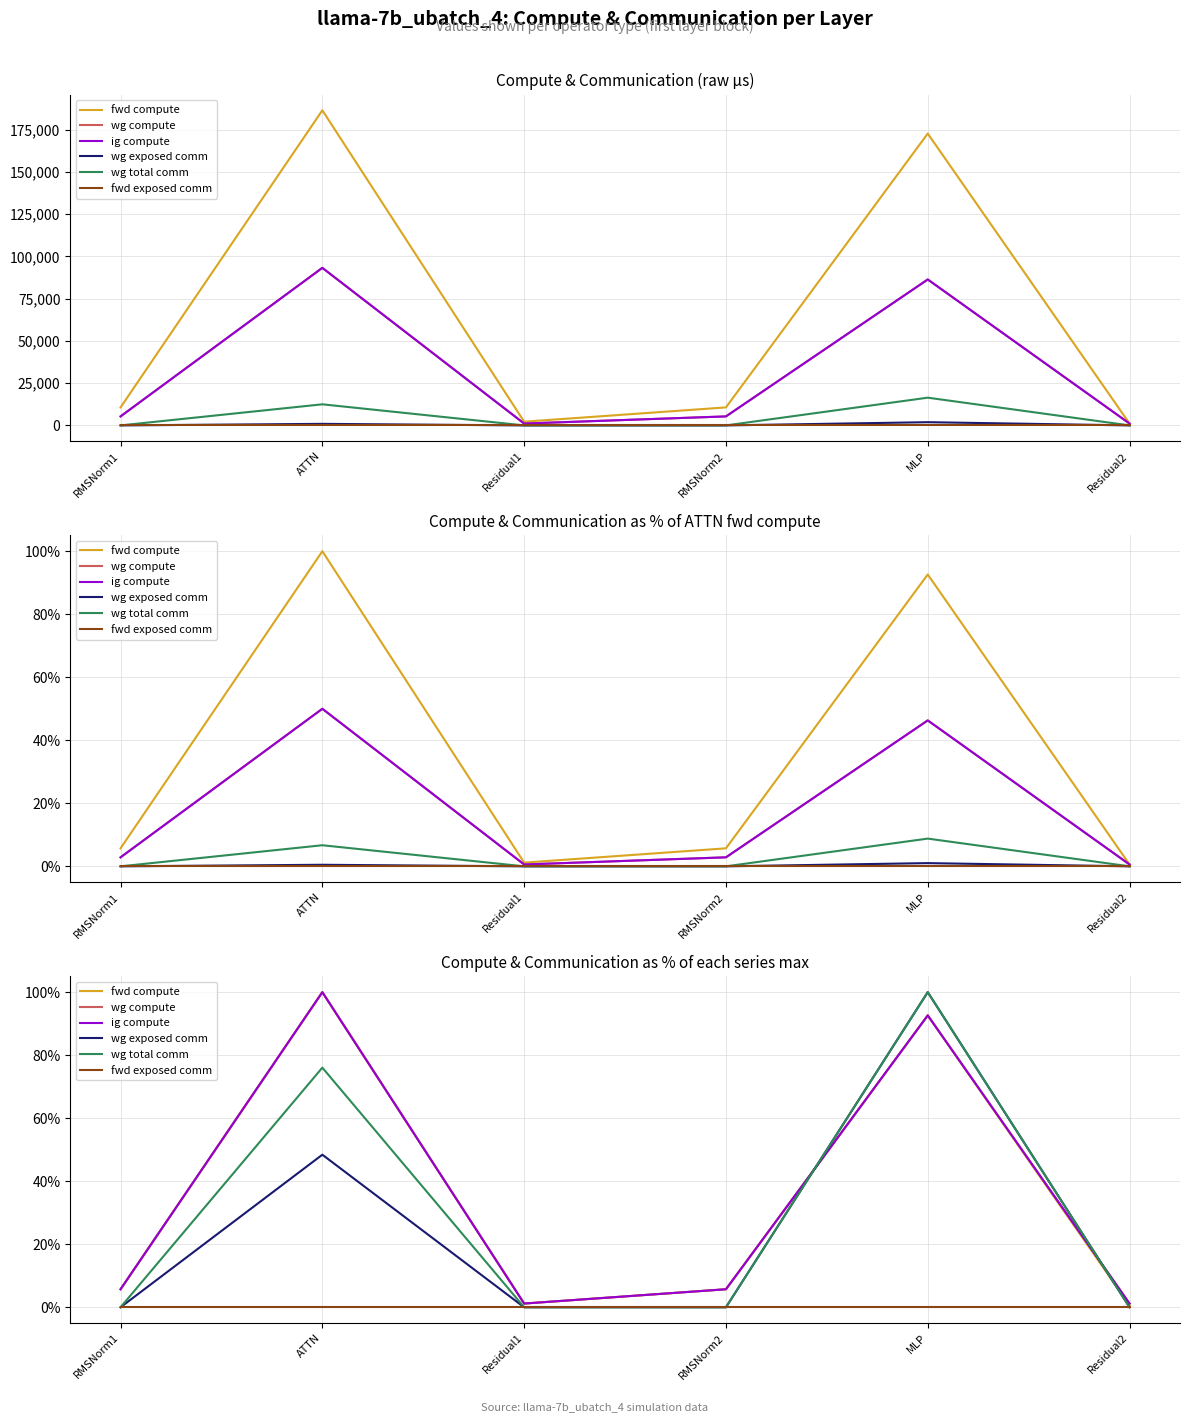

Read the wg compute value at RMSNorm2.

5.7